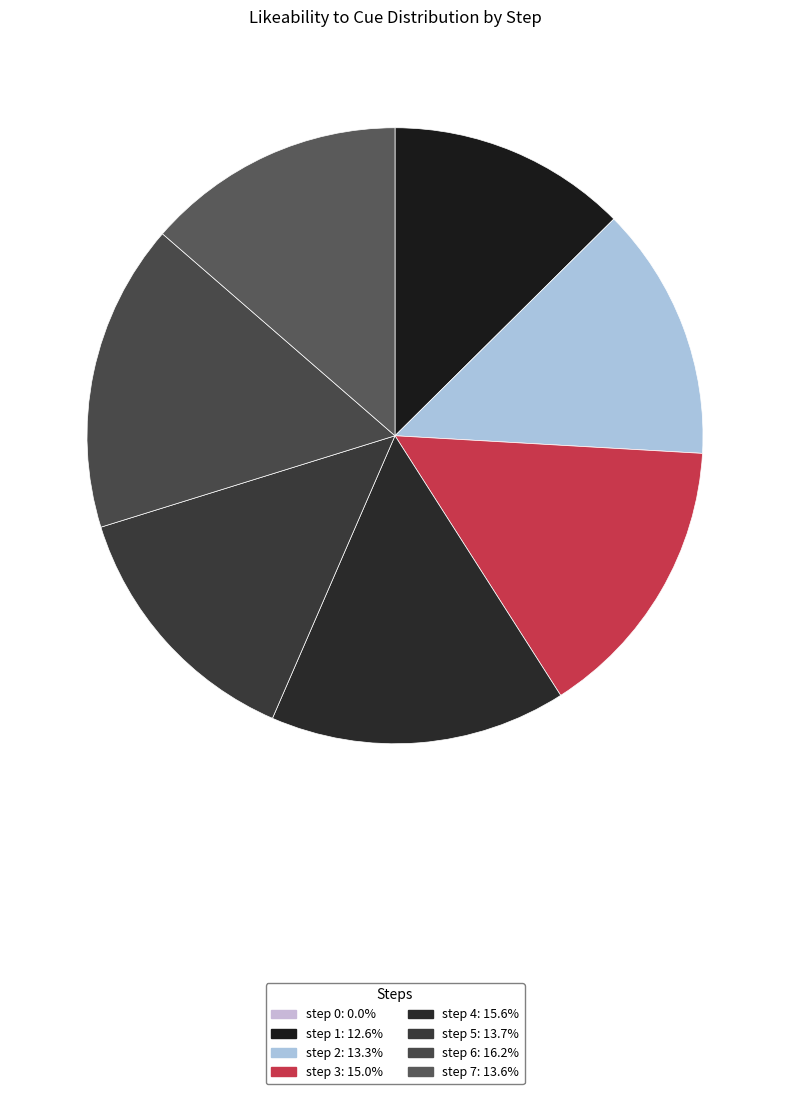

Is step 1 the majority of the pie?

No